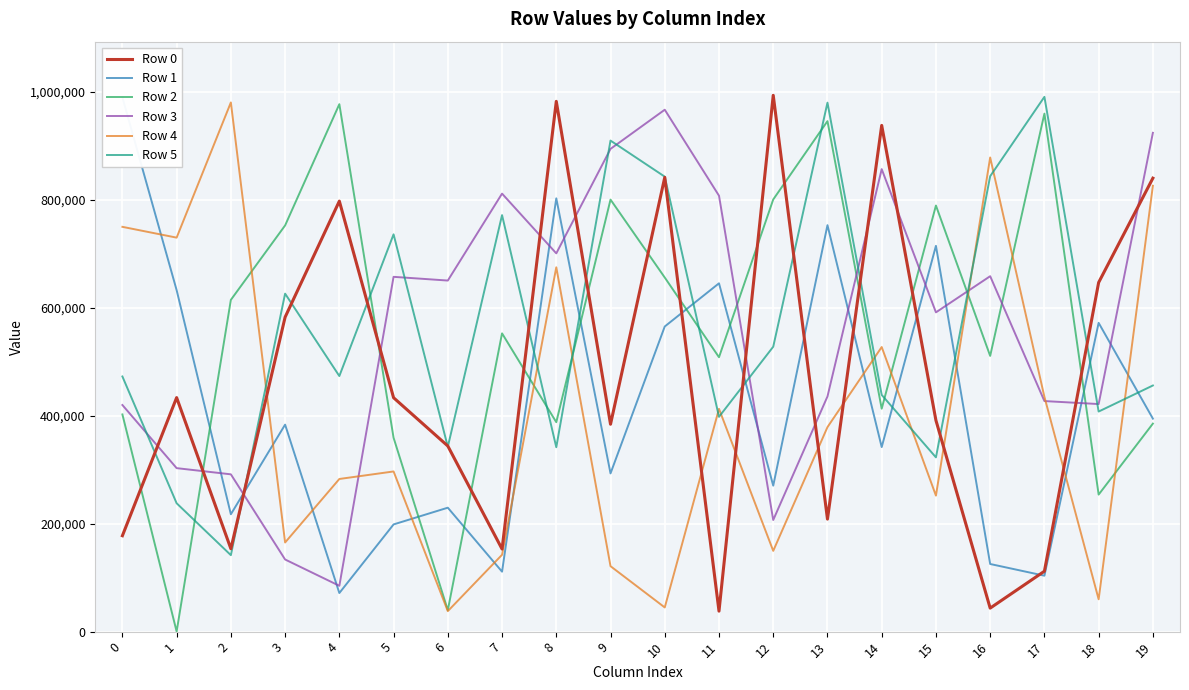

Reading left to right, extract all data points from this chart.

Row 0: 177645	433546	153558	582531	797524	433320	343895	153036	982376	384192	841598	37940	993584	208434	937820	391324	43552	111910	646806	840059
Row 1: 989660	632612	217441	383459	71495	198605	229608	111070	802727	293147	565294	645280	270420	752990	341908	714707	125296	103620	572005	394574
Row 2: 402379	267	614622	752496	977127	359173	39724	552544	388027	800346	656019	508345	800582	945692	413032	789355	510810	959654	253872	385359
Row 3: 419823	302877	291419	133640	84903	657275	650397	811446	700762	894343	966854	807585	206795	435655	856801	591476	658458	427130	421585	924081
Row 4: 749898	729894	980356	165126	282794	296740	37960	142368	674952	121246	44817	412717	149619	378858	527223	251983	878392	434970	59919	825980
Row 5: 472673	237800	141655	626135	473484	736000	342400	771602	341610	909681	842865	397915	527815	979962	438530	322827	843665	990699	407700	455984